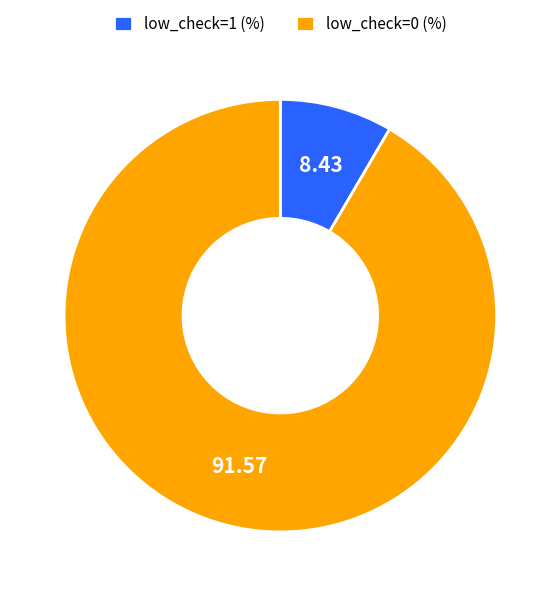

Rank the categories by value from lowest to highest.

low_check=1 (%), low_check=0 (%)